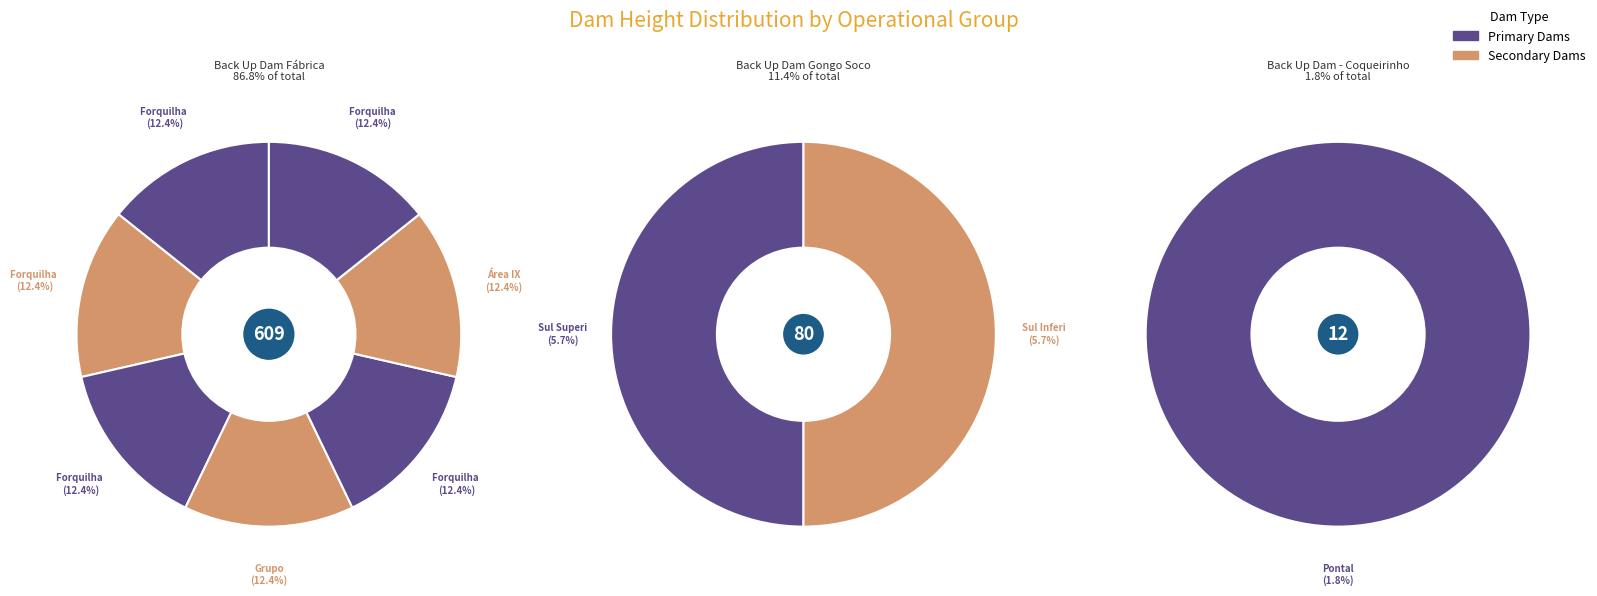

Is there a majority slice in this chart?

No